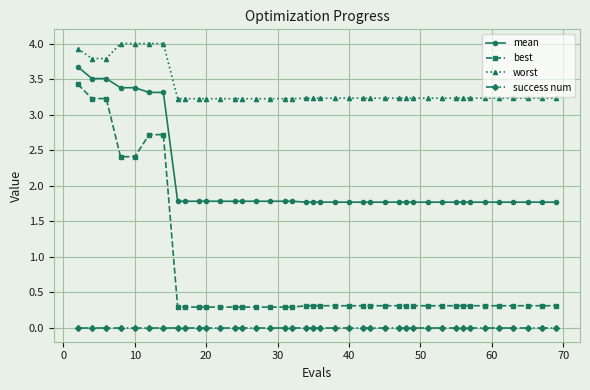

True or false: best and mean cross at least once.

False